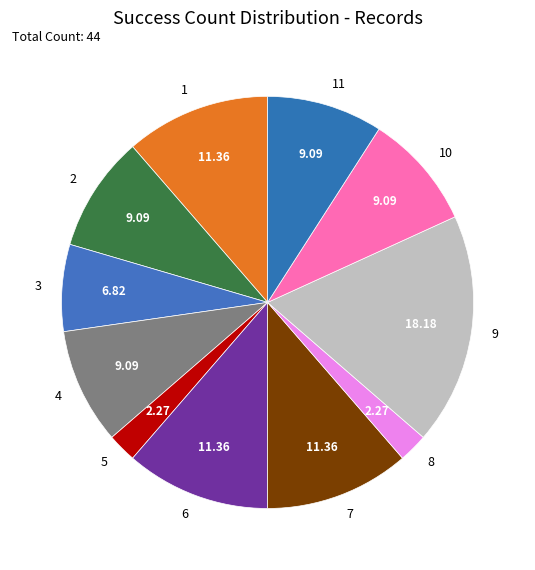

Do 9 and 4 together represent more than half of the pie?

No